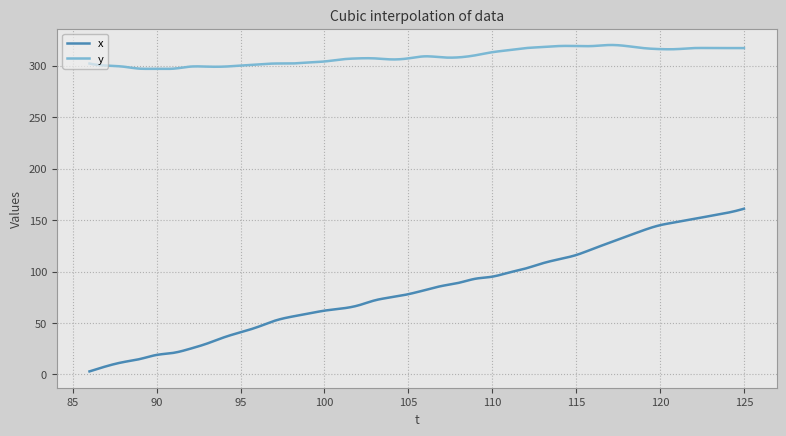

True or false: y and x intersect in this chart.

False